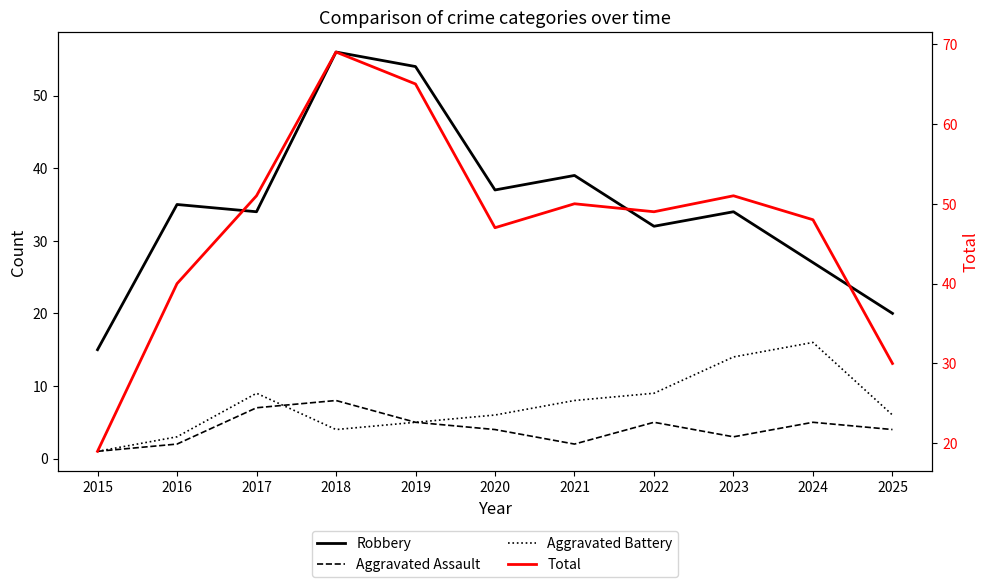

What are all the series names shown in the legend?

Robbery, Aggravated Assault, Aggravated Battery, Total